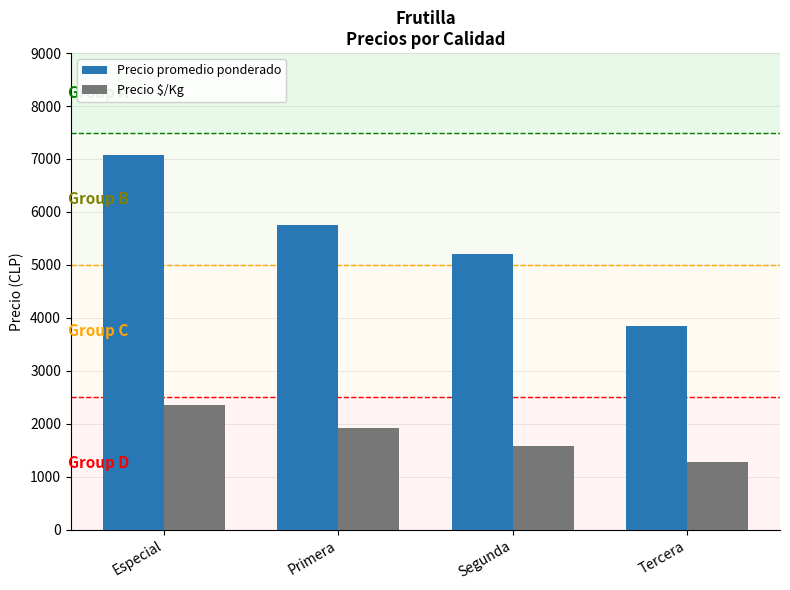

At how many categories does at least one series exceed 4732?

3